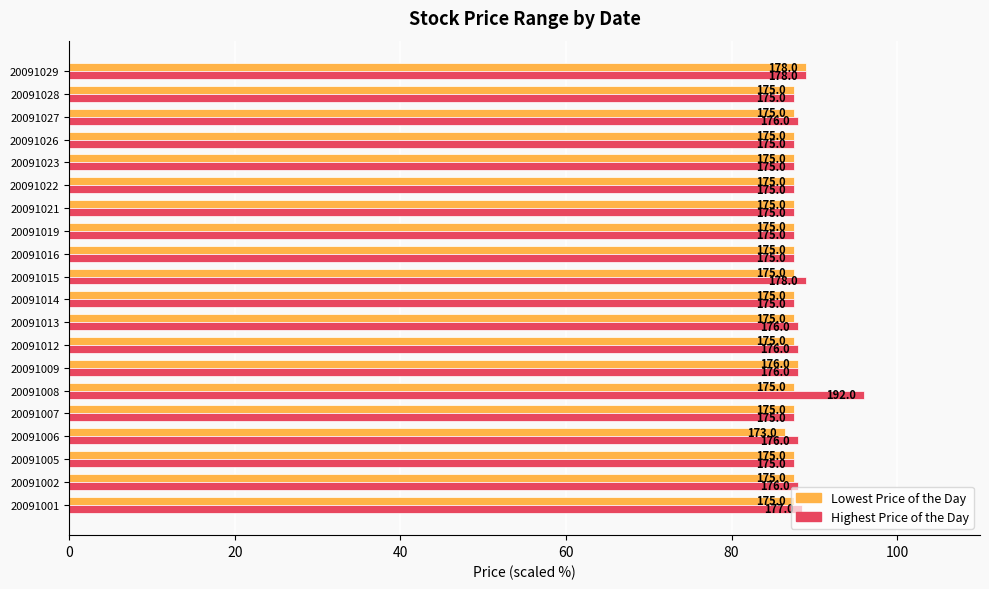

What are all the series names shown in the legend?

Lowest Price of the Day, Highest Price of the Day